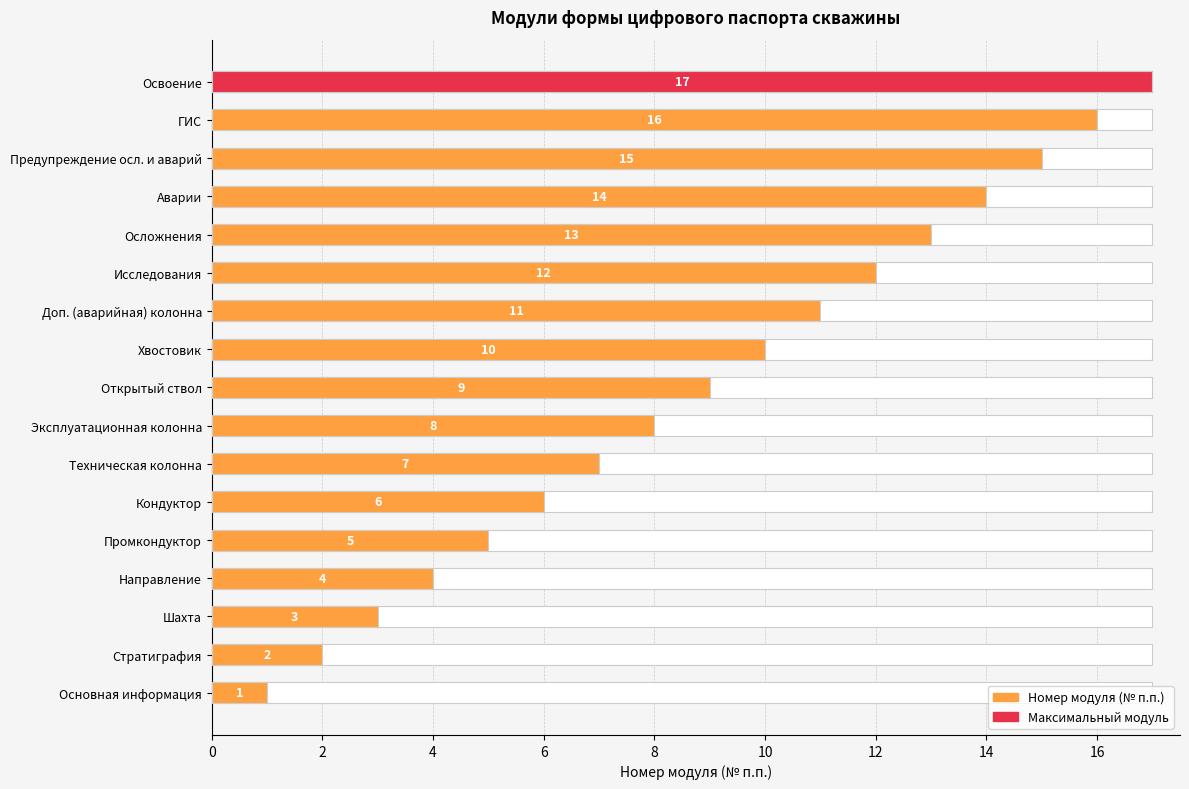

How many data points are less than 9?

8